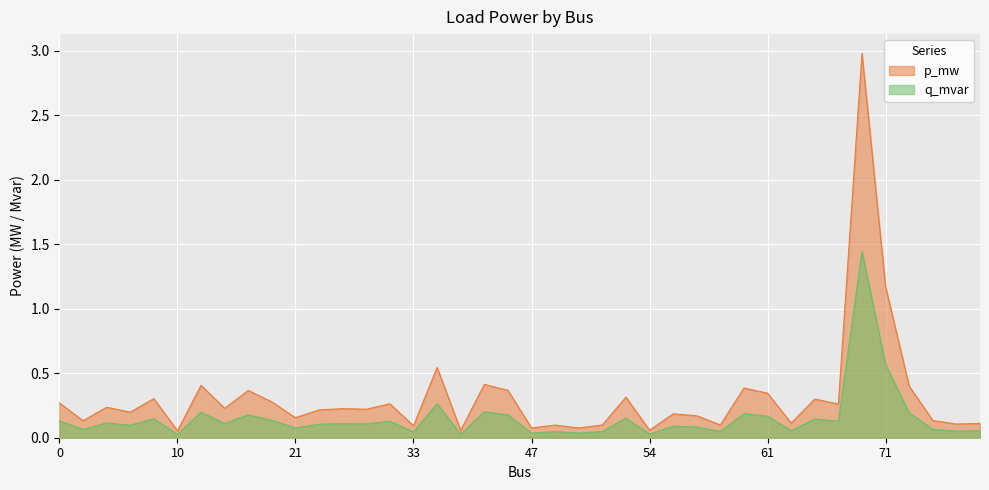

What is the sum of all q_mvar values?

6.1